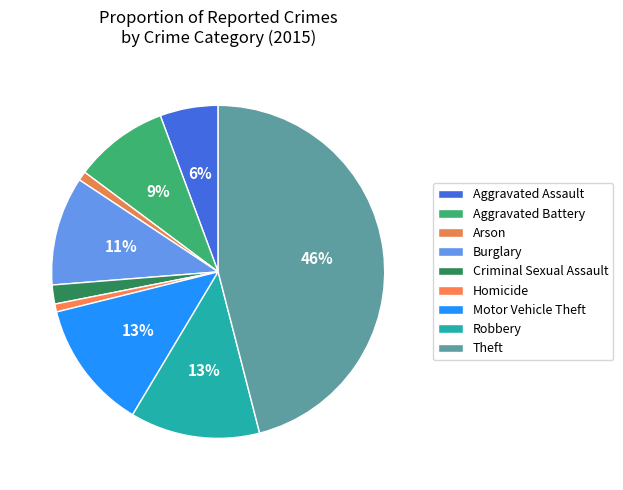

To the nearest percent, what is the combined percentage of Motor Vehicle Theft and Arson?

13%